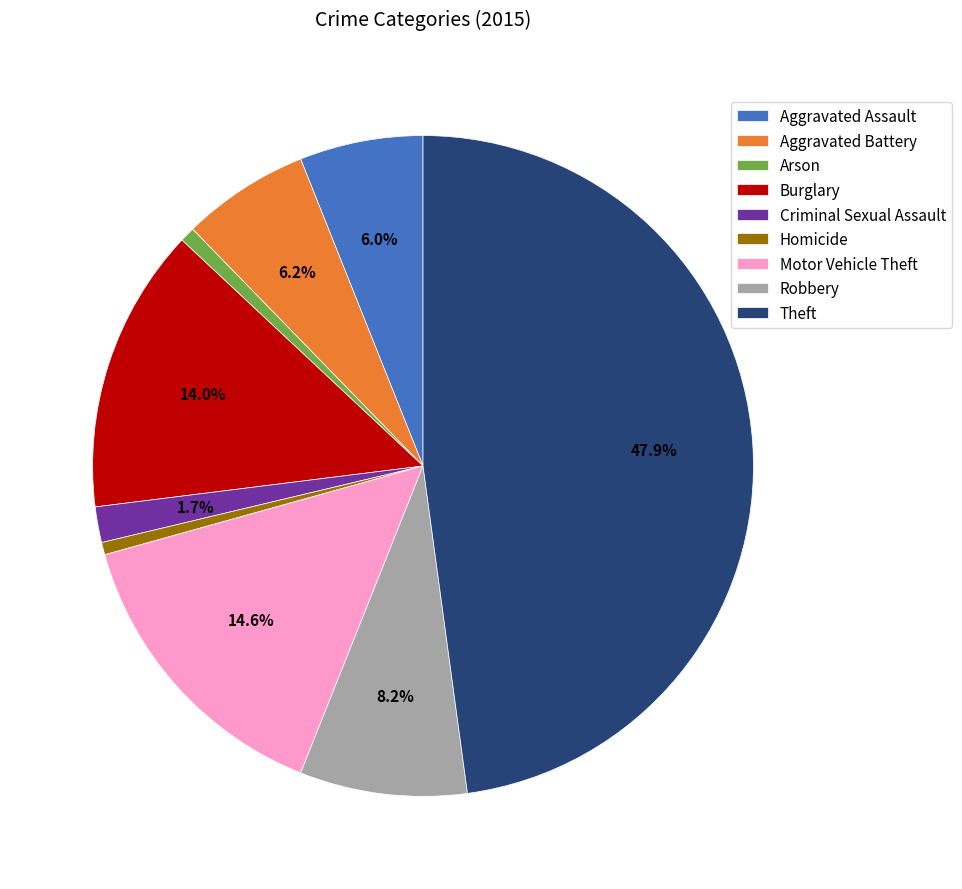

To the nearest percent, what is the average slice percentage?

11%